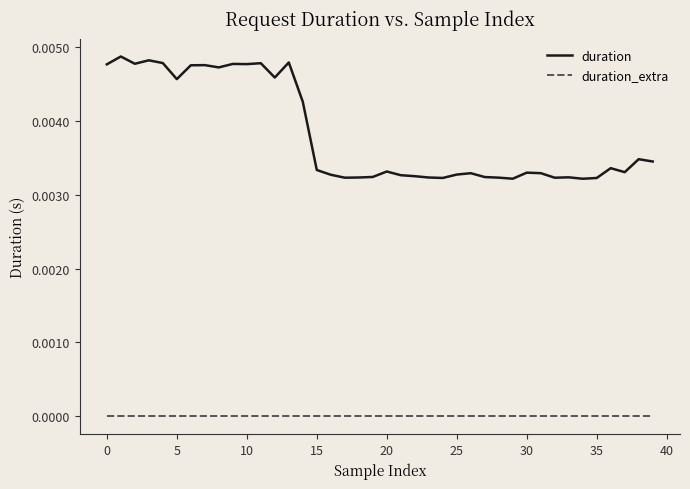

List the series in order of their overall mean, lowest first.

duration_extra, duration